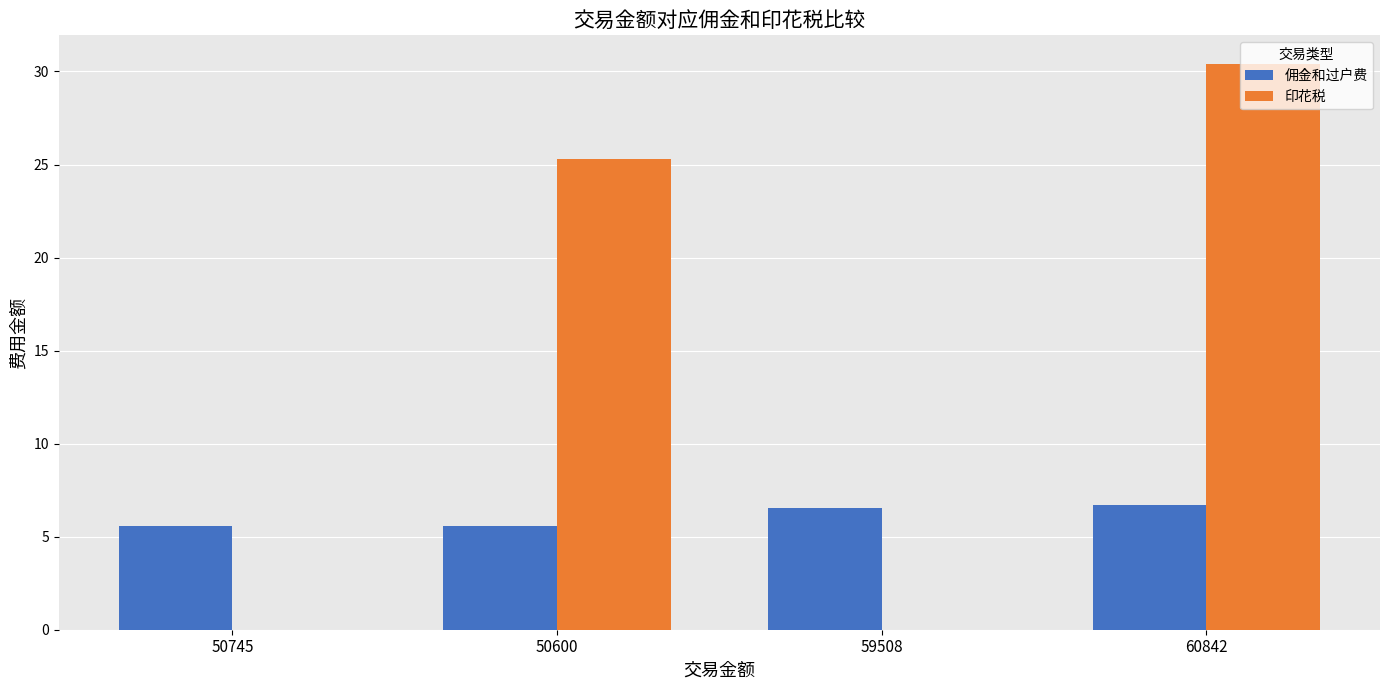

At which category is the sum across all series the highest?

60842